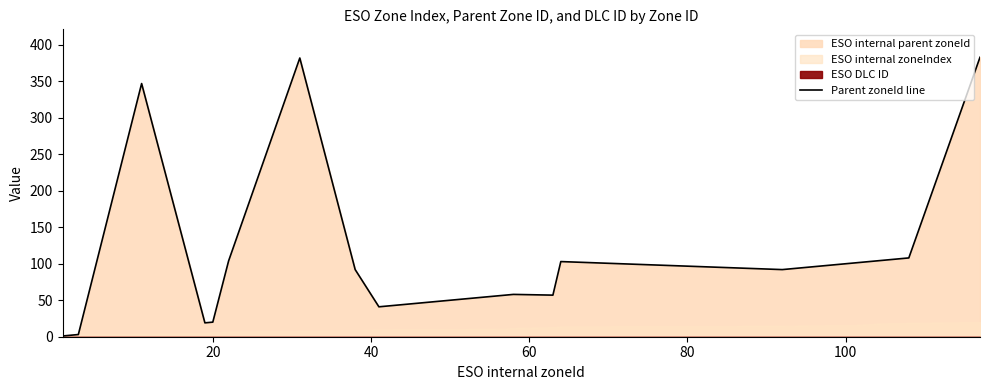

What is the highest value of the Parent zoneId line series?

383